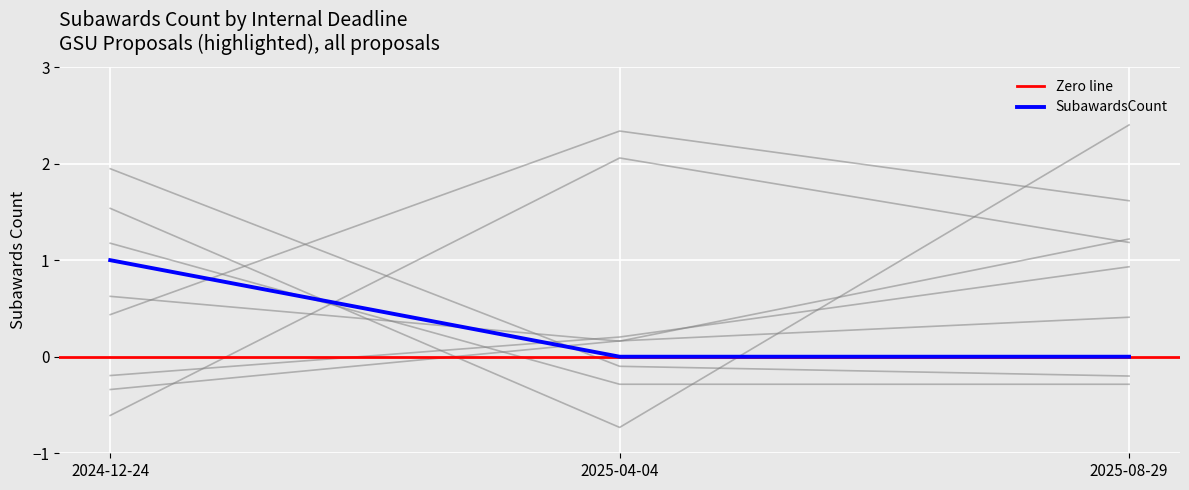

At which label is the value closest to 0?

2025-04-04